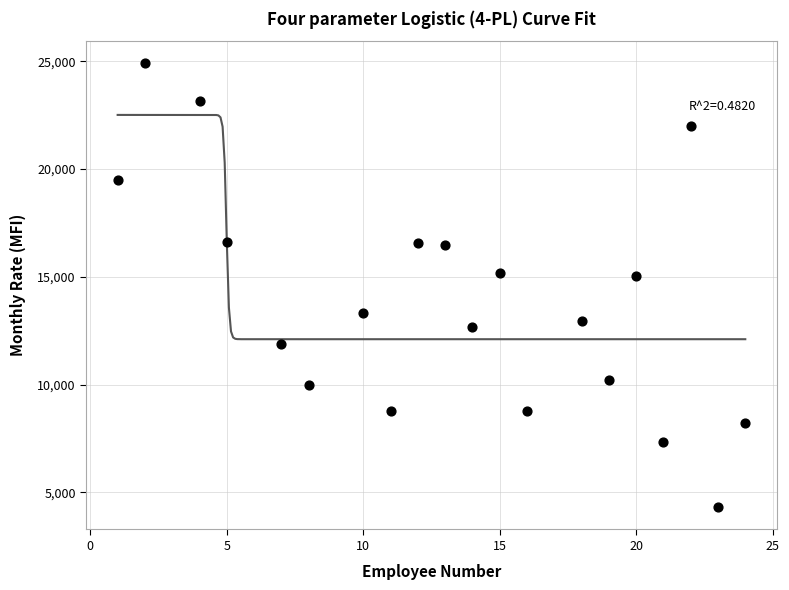

What is the range of Y values (max minus min)?

20601